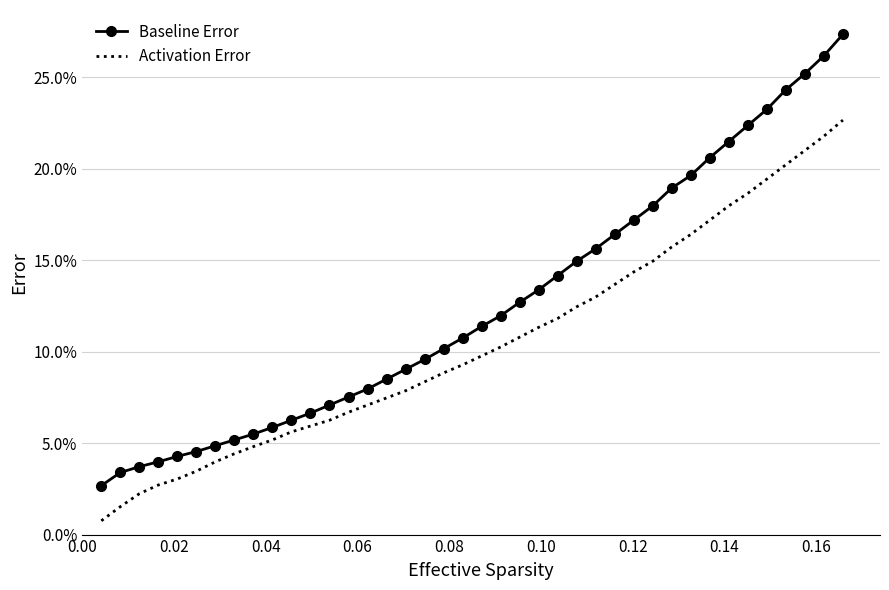

What are all the series names shown in the legend?

Baseline Error, Activation Error